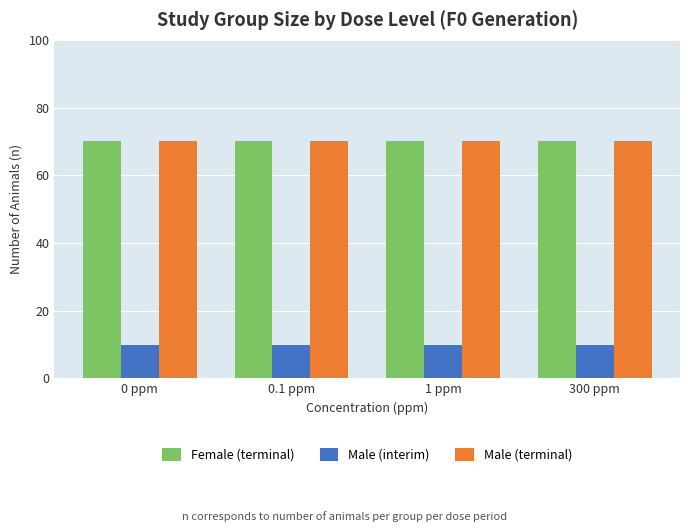

Is it true that Male (interim) equals 6 at 0 ppm?

False